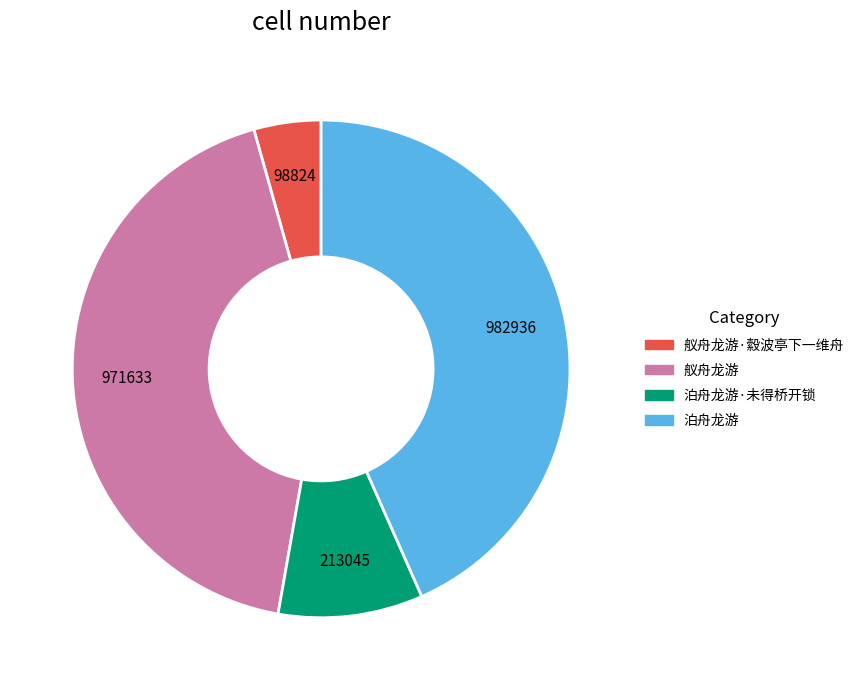

Does any single category account for the majority?

No